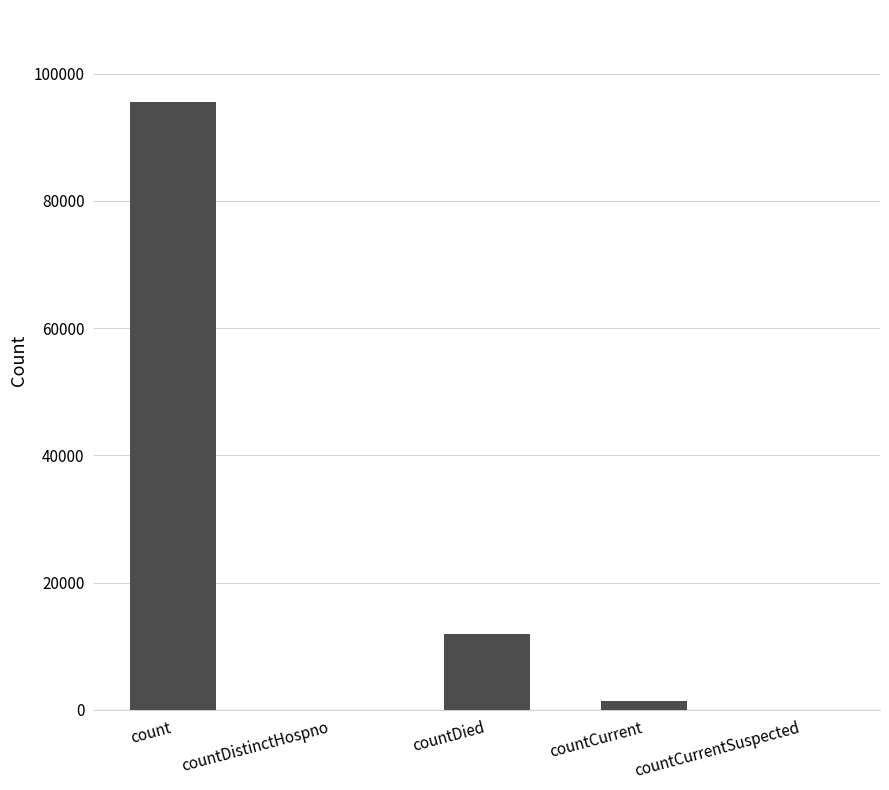

Are the bars horizontal?

No